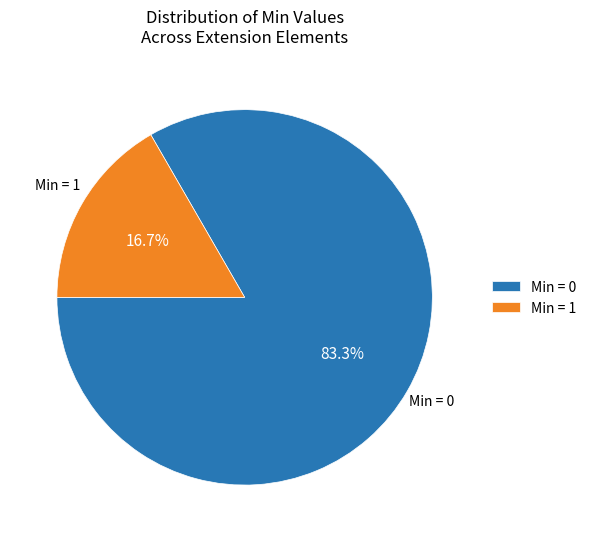

Combined, what portion of the pie is Min = 0 and Min = 1?

100.0%